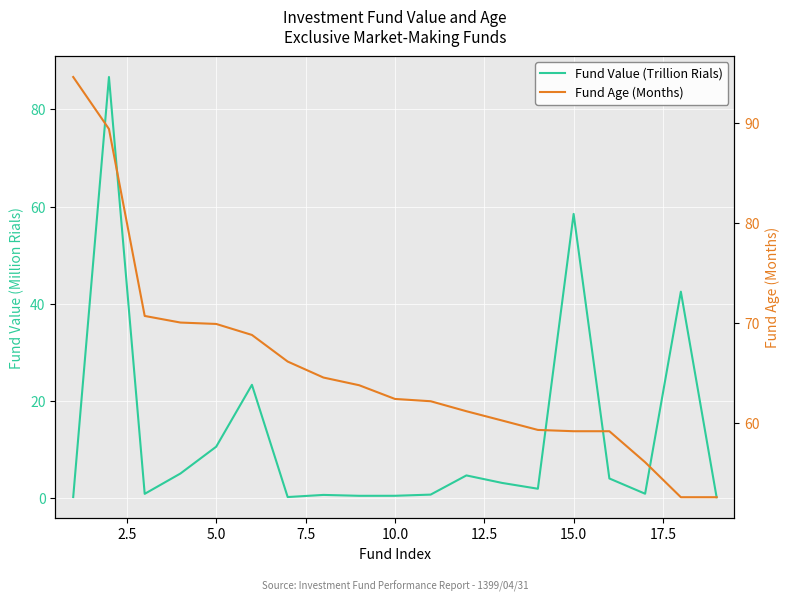

True or false: Fund Age (Months) and Fund Value (Trillion Rials) cross at least once.

False